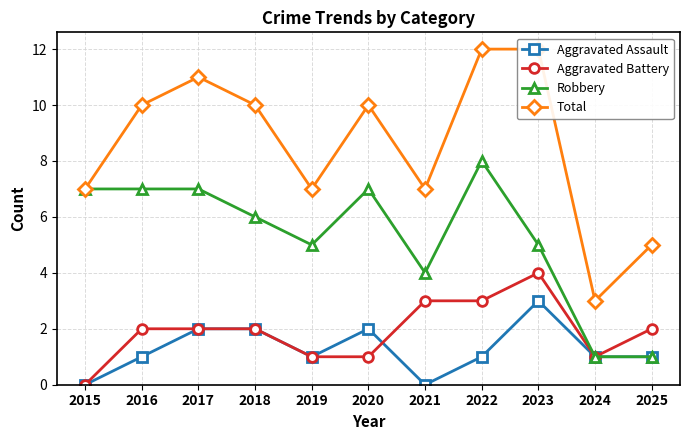

Which series changed the most between 2016 and 2018?

Aggravated Assault